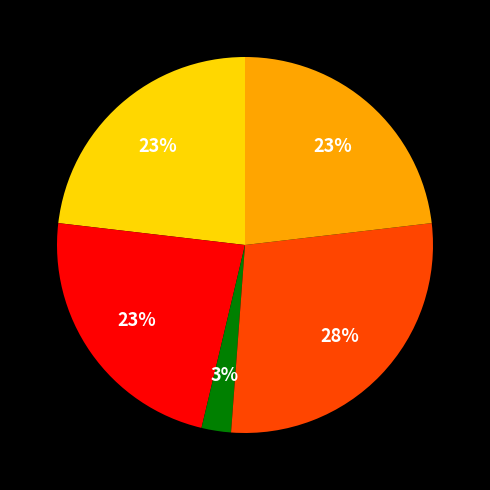

Does any single category account for the majority?

No